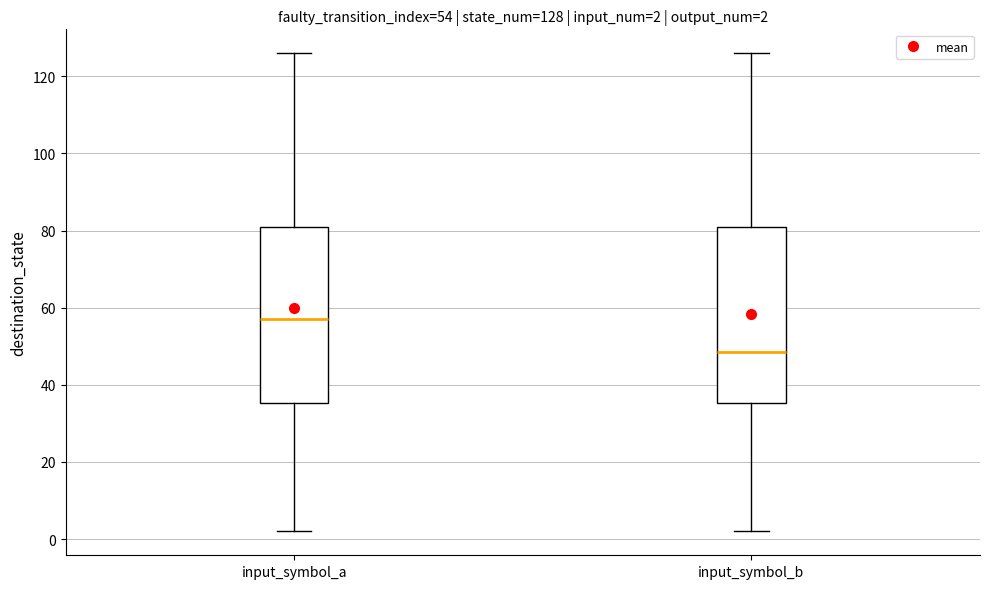

Which box has the lowest median line?

input_symbol_b